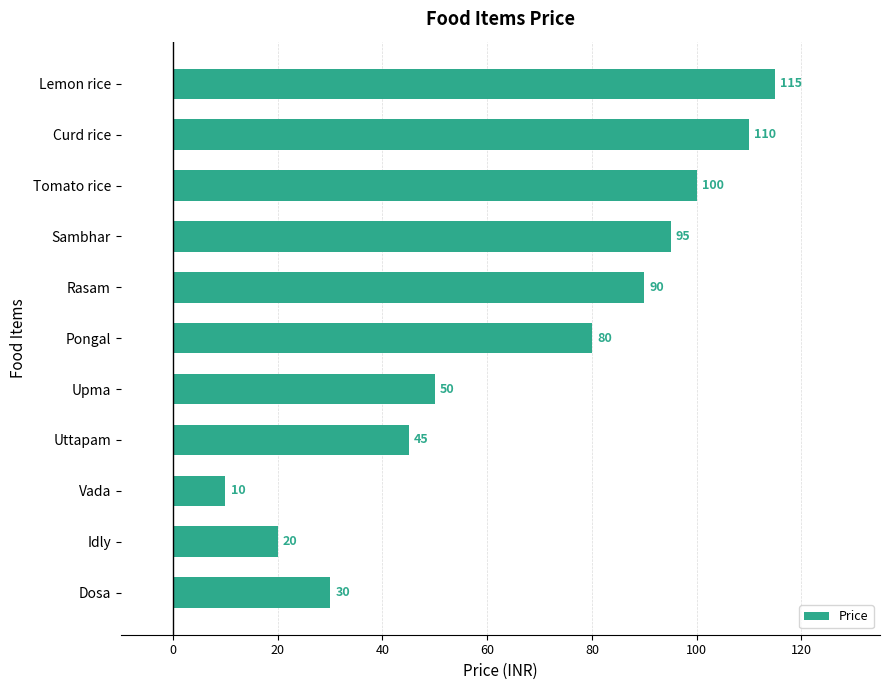

Read the value at Tomato rice, to the nearest 50.

100